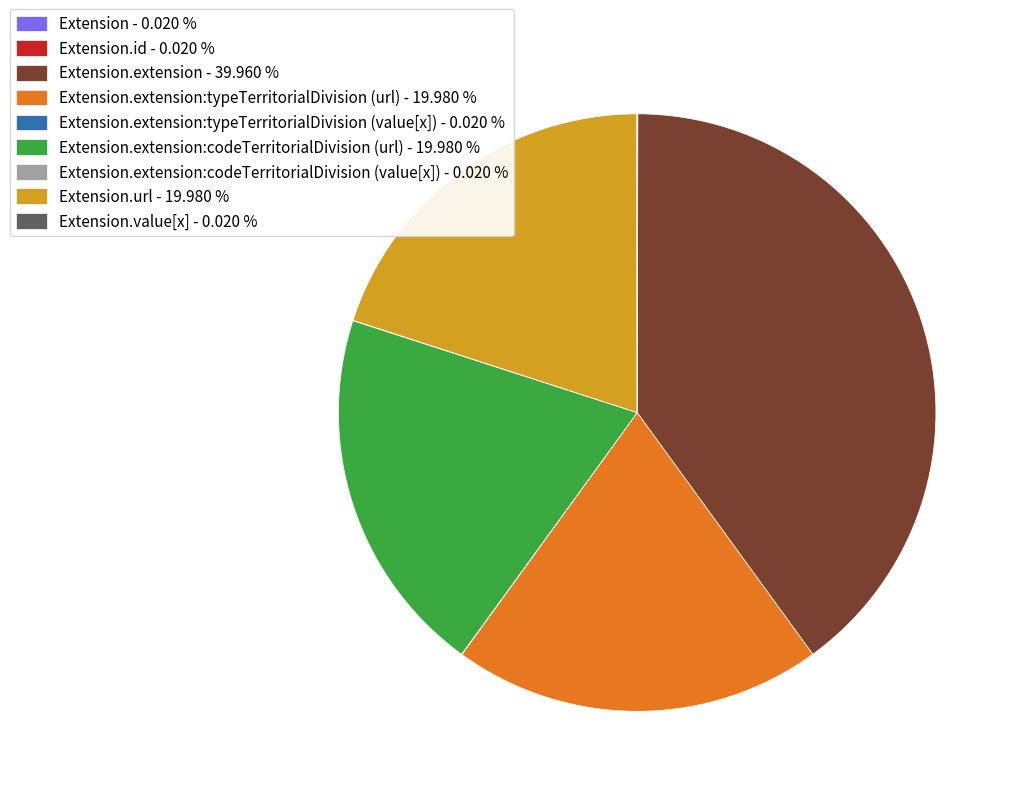

Is there a majority slice in this chart?

No